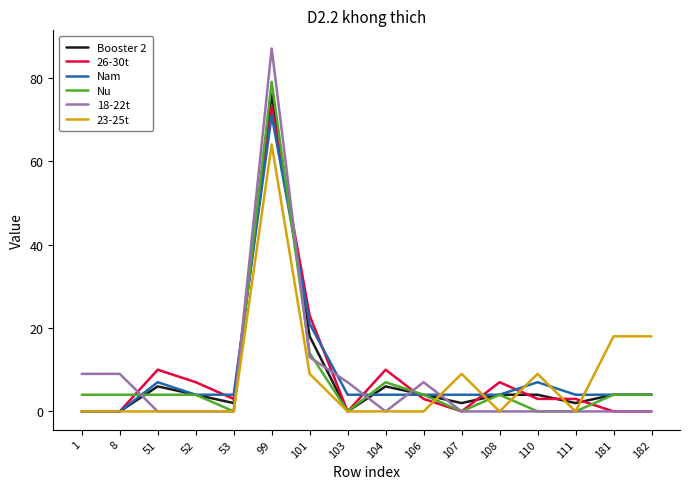

At which label does Nu reach its peak?

99